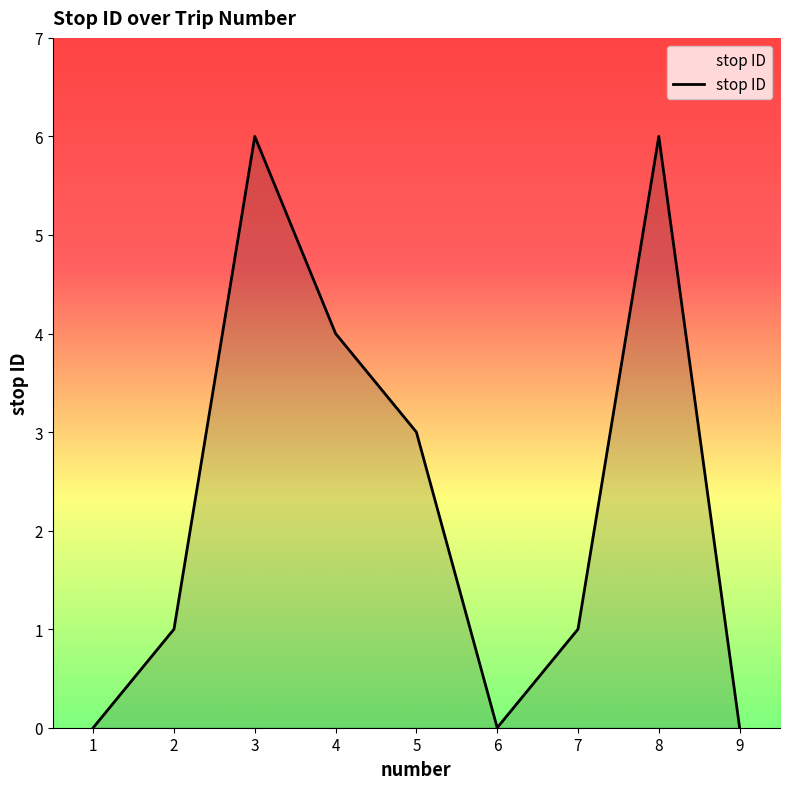

What value does the data have at 4?

4